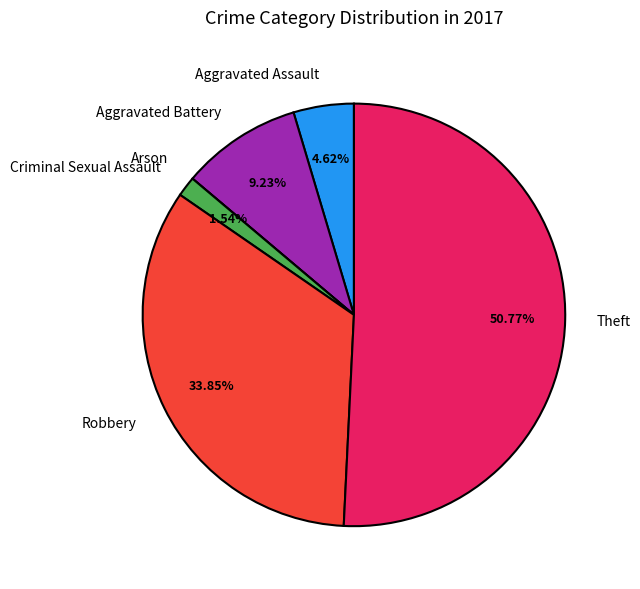

What percentage is the Aggravated Battery slice, to the nearest percent?

9%